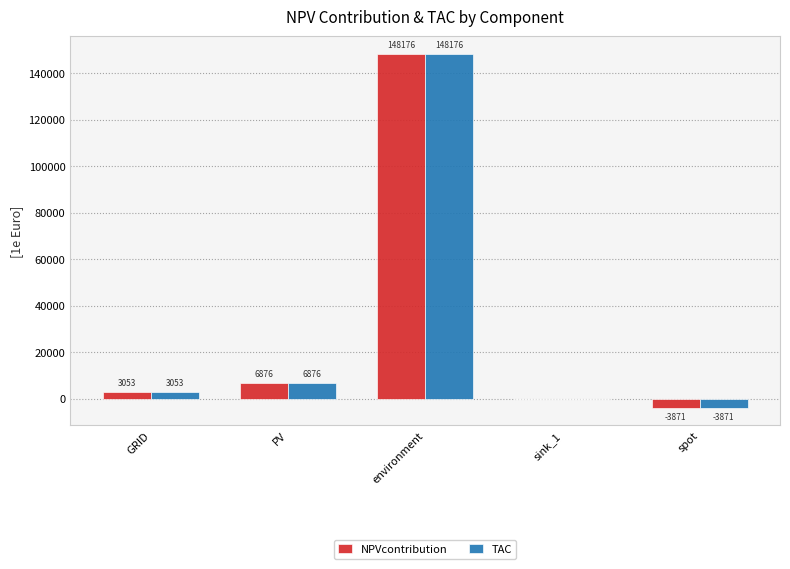

The value of TAC at sink_1 is 64184.9. True or false?

False